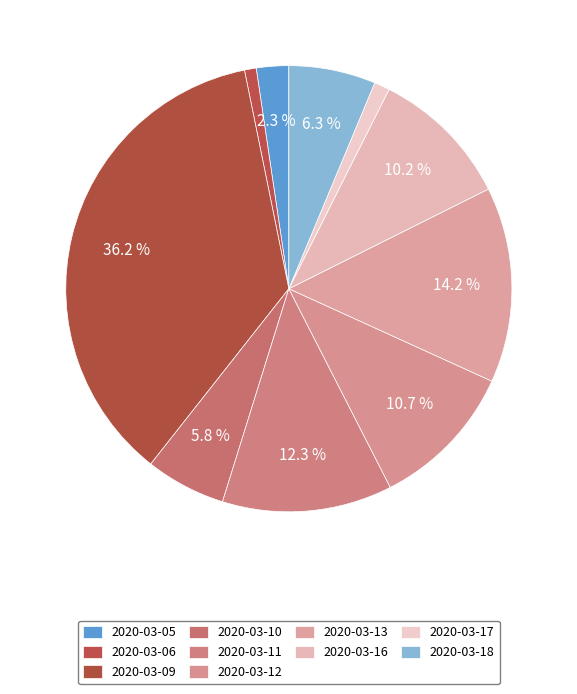

To the nearest percent, what is the combined percentage of 2020-03-05 and 2020-03-12?

13%